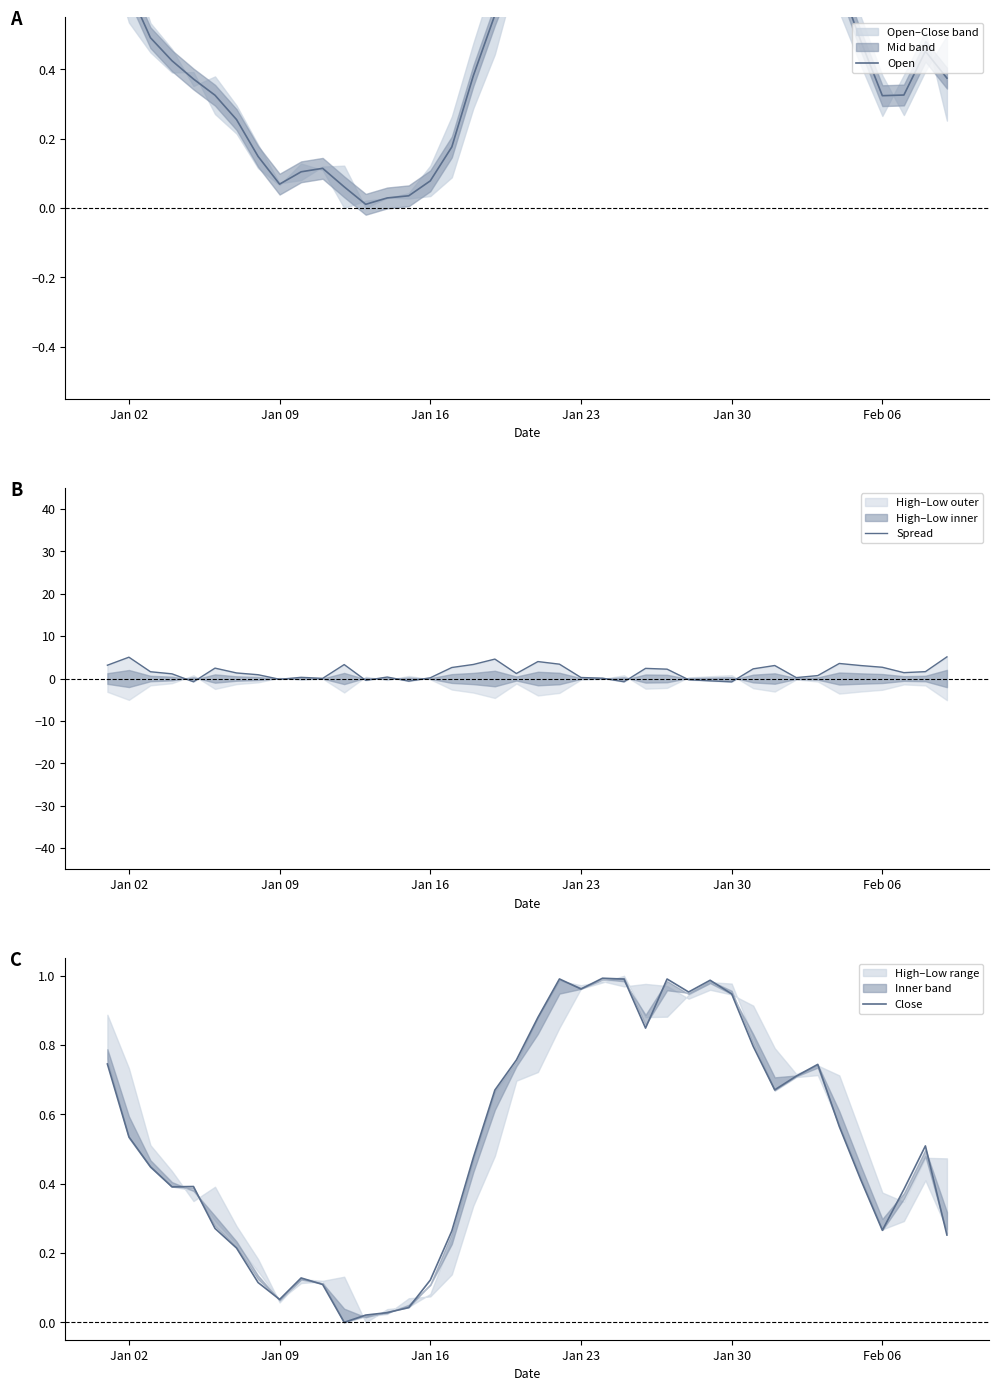

What is the smallest value displayed?

-0.8